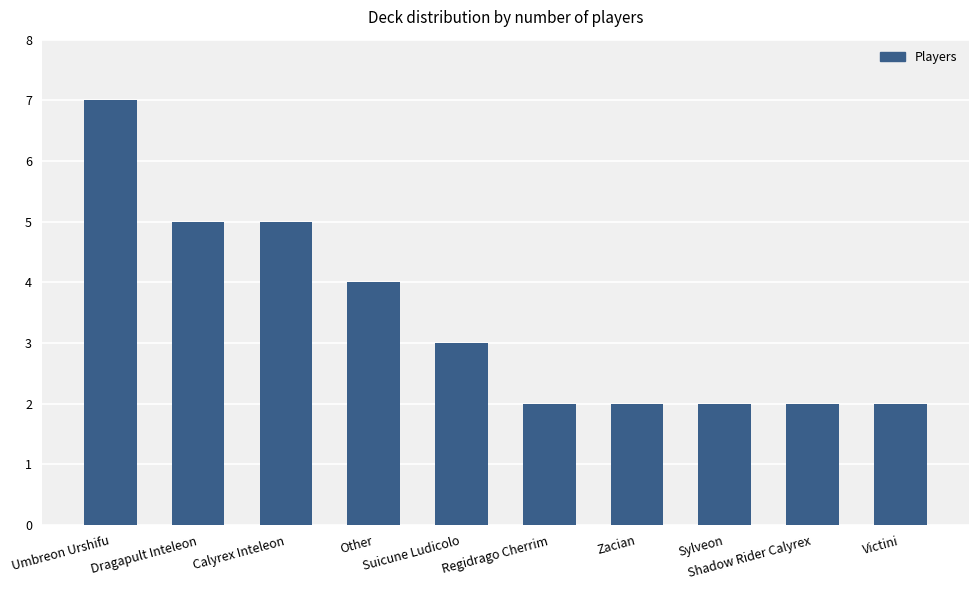

Count the number of data series in this chart.

1